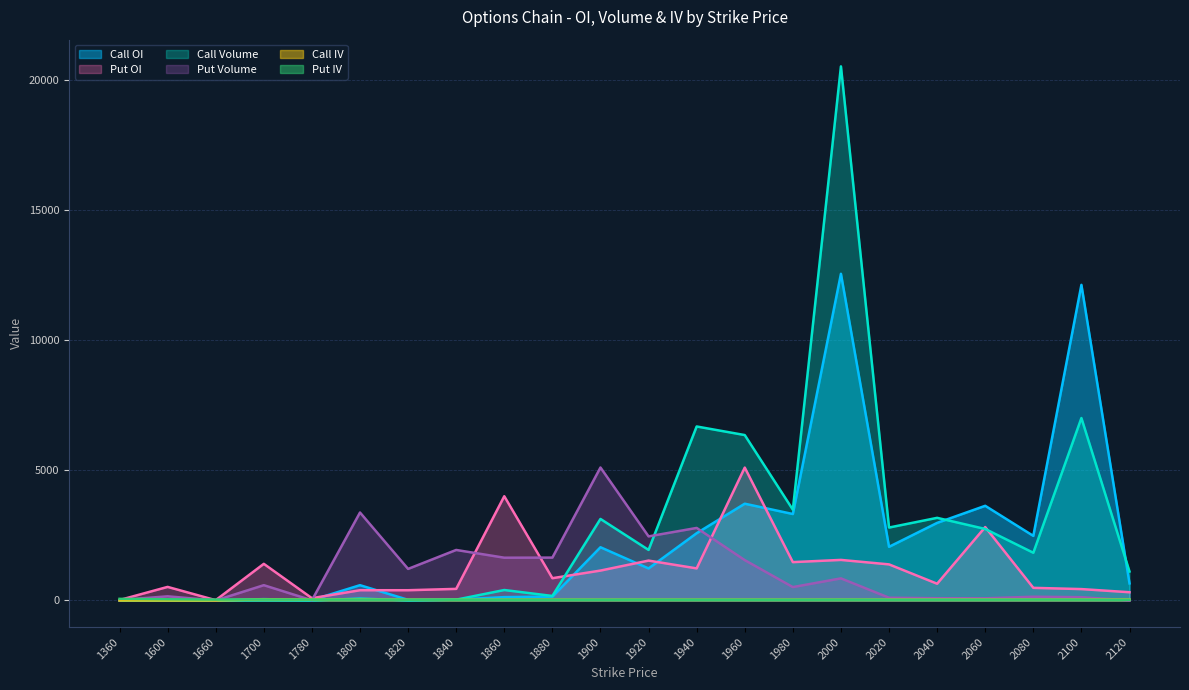

Reading right to left, what are all the values shown in this chart?

Call OI: 656.0	12138.0	2483.0	3640.0	2983.0	2063.0	12563.0	3324.0	3721.0	2586.0	1231.0	2046.0	147.0	128.0	33.0	23.0	587.0	14.0	51.0	6.0	20.0	8.0
Put OI: 316.0	437.0	485.0	2822.0	643.0	1387.0	1559.0	1474.0	5110.0	1233.0	1533.0	1149.0	856.0	4008.0	445.0	393.0	393.0	87.0	1408.0	11.0	521.0	16.0
Call Volume: 1113.0	7016.0	1834.0	2749.0	3177.0	2804.0	20541.0	3490.0	6361.0	6691.0	1943.0	3135.0	173.0	401.0	30.0	4.0	72.0	1.0	8.0	0.0	0.0	0.0
Put Volume: 2.0	126.0	143.0	83.0	86.0	105.0	849.0	514.0	1551.0	2789.0	2464.0	5113.0	1648.0	1644.0	1942.0	1213.0	3382.0	6.0	587.0	1.0	159.0	16.0
Call IV: 32.8	32.0	30.8	30.1	29.5	28.9	28.3	27.7	27.7	27.4	27.3	26.6	27.5	27.2	24.9	28.2	29.4	35.4	43.0	0.0	0.0	0.0
Put IV: 26.9	31.5	32.2	30.2	30.0	29.2	29.6	27.9	28.2	28.2	29.1	27.7	27.8	27.8	28.4	29.0	29.9	33.9	36.8	33.8	44.4	61.1